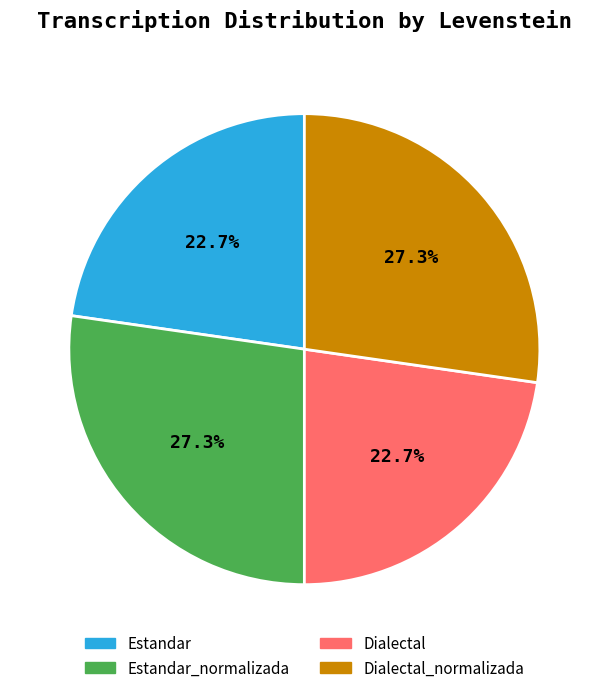

Is there any slice that represents more than half of the pie?

No